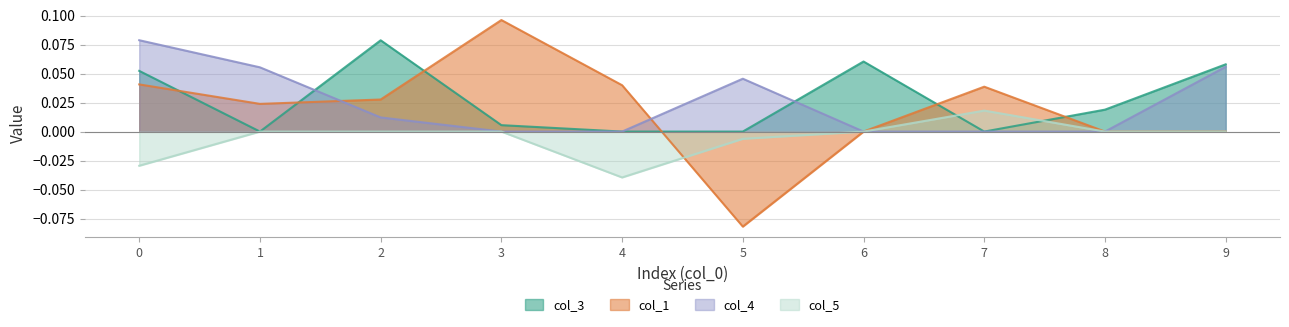

Which series has the largest total across all categories?

col_3